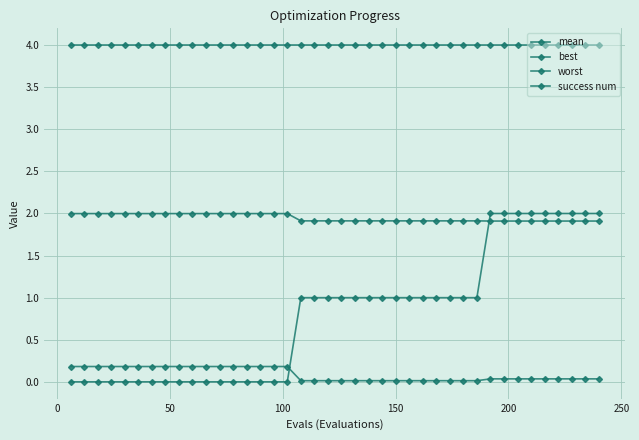

List the series in order of their peak value, highest first.

worst, success num, mean, best